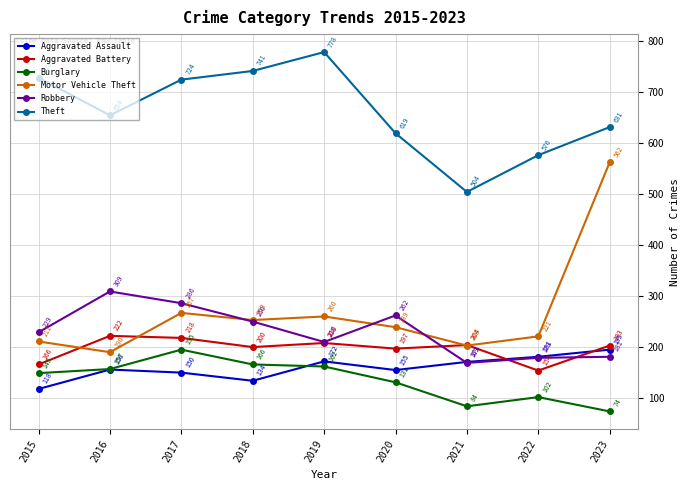

Reading left to right, extract all data points from this chart.

Aggravated Assault: 118	156	150	134	172	155	171	181	195
Aggravated Battery: 166	222	218	200	208	197	204	154	203
Burglary: 149	157	195	166	162	131	84	102	74
Motor Vehicle Theft: 211	190	267	253	260	239	203	221	562
Robbery: 229	309	286	250	210	262	169	179	181
Theft: 728	654	724	741	778	619	504	576	631